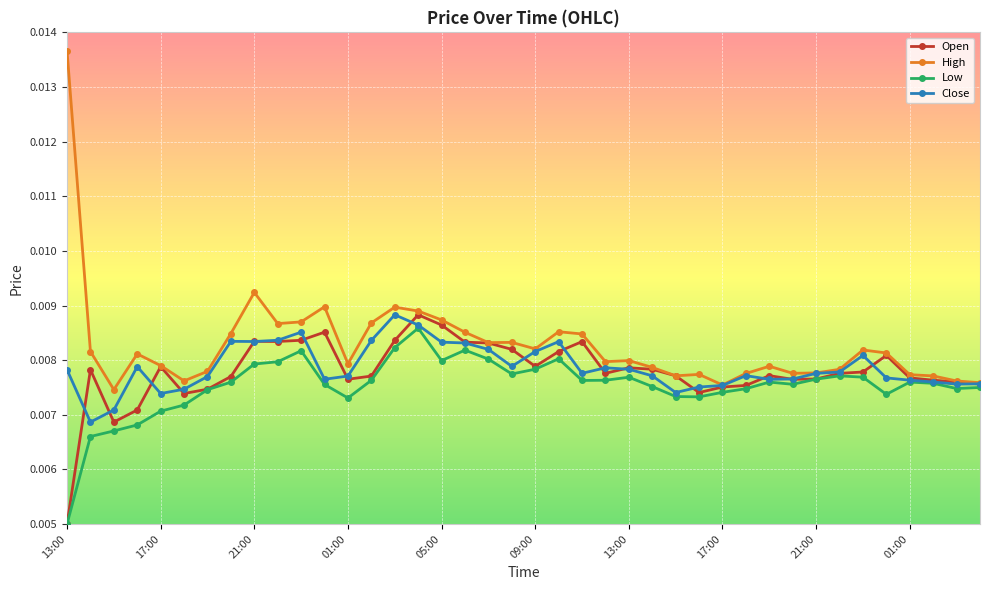

In Close, how many points are higher than both neighbors (excluding endpoints)?

8